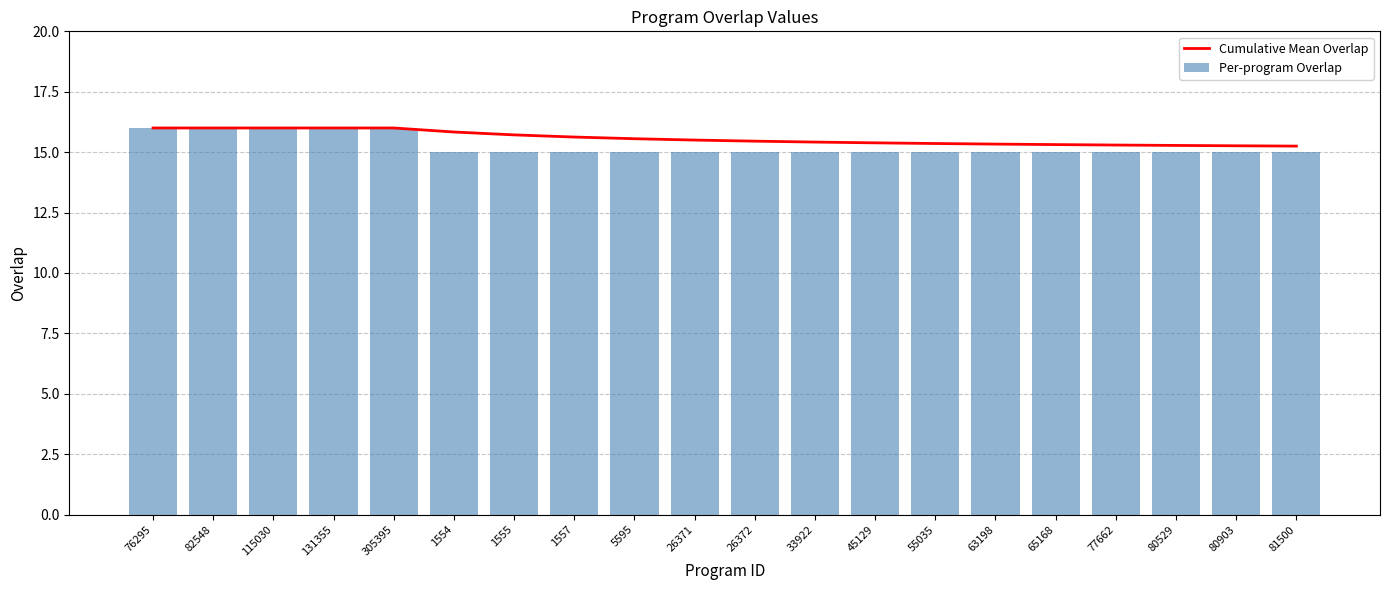

What is the difference between the maximum and minimum values in the Cumulative Mean Overlap series?

0.8